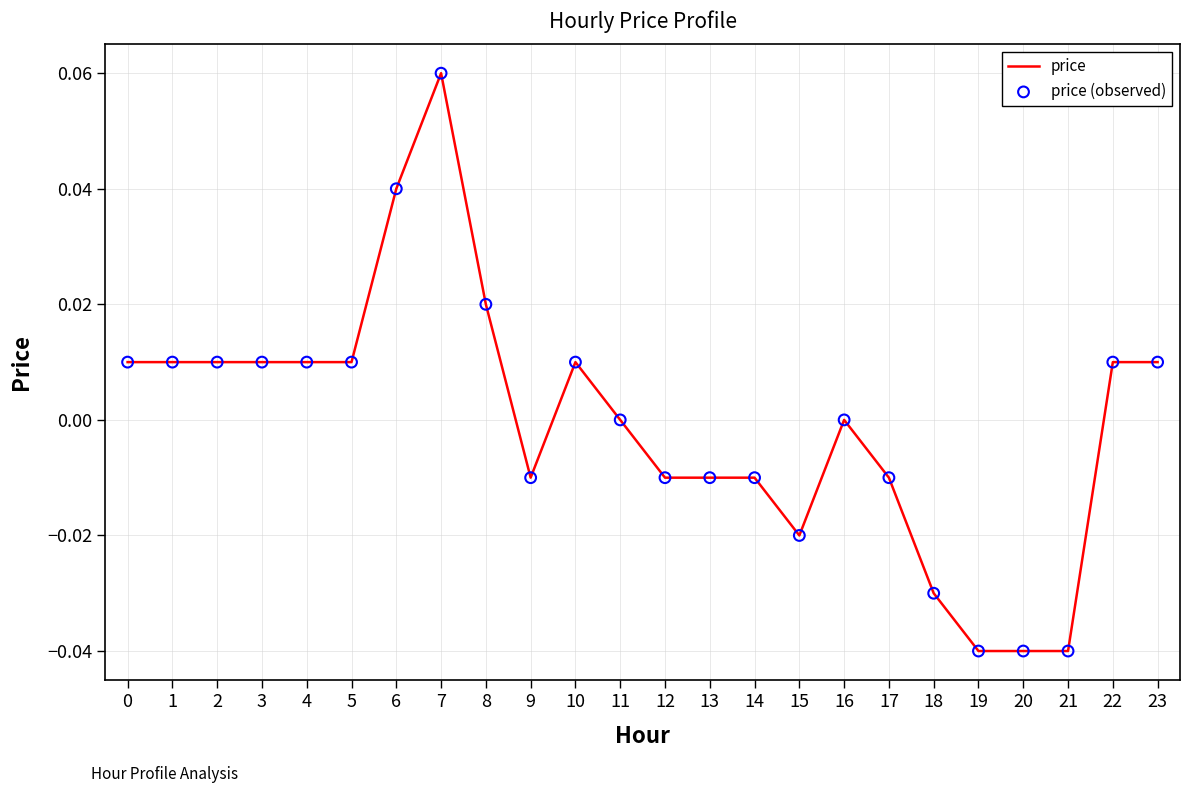

Which category has the highest value across all series?

7